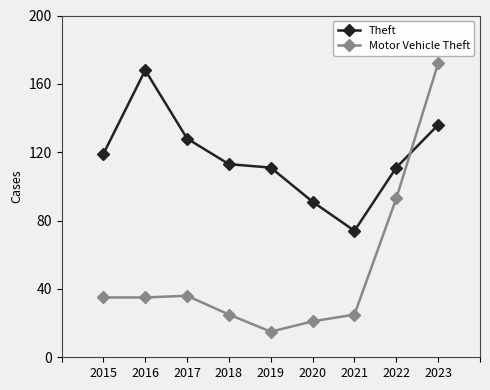

True or false: Motor Vehicle Theft has a value of 24 at 2015.

False